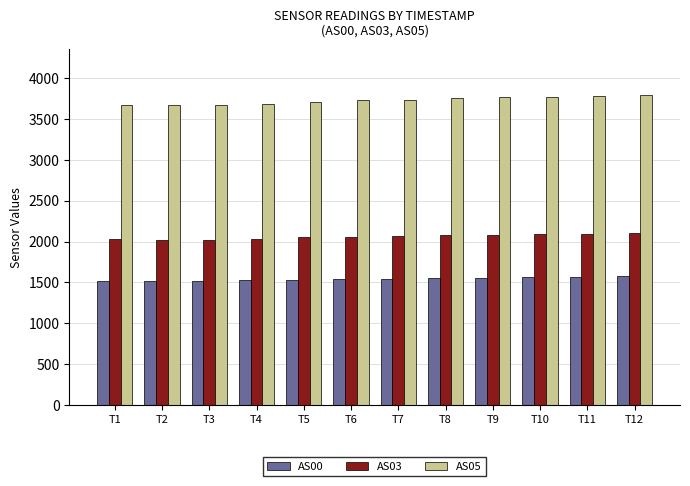

Which series has the largest total across all categories?

AS05